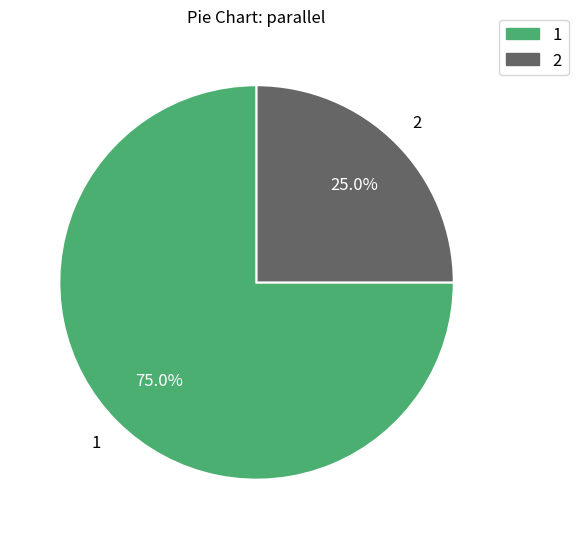

Is it true that 2 is 25% of the pie?

True